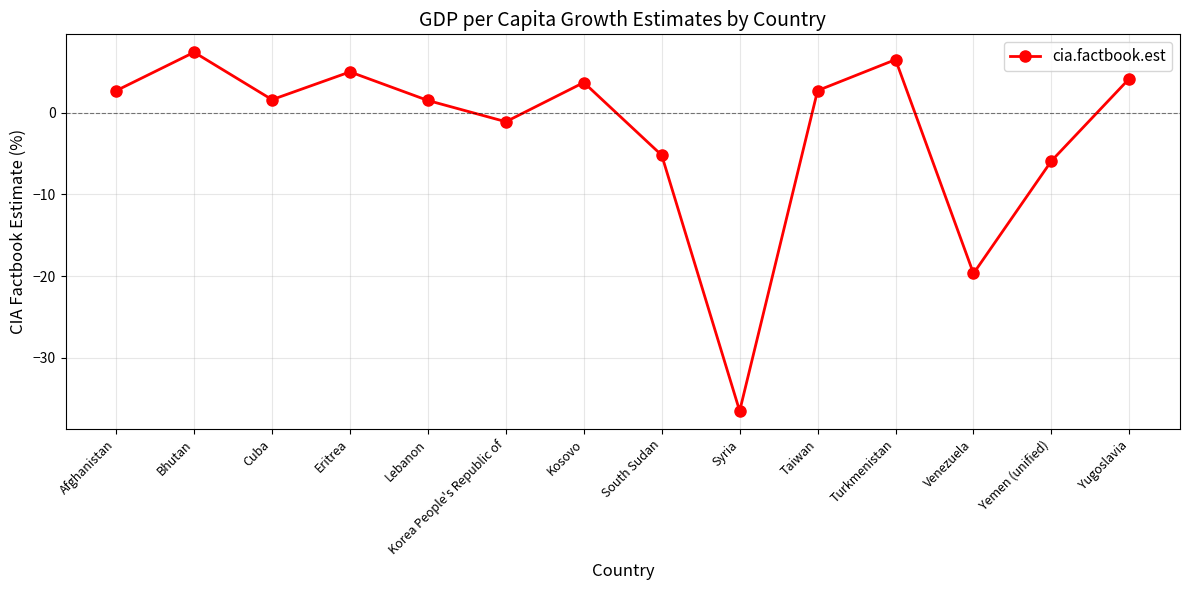

Count the number of categories in the chart.

14